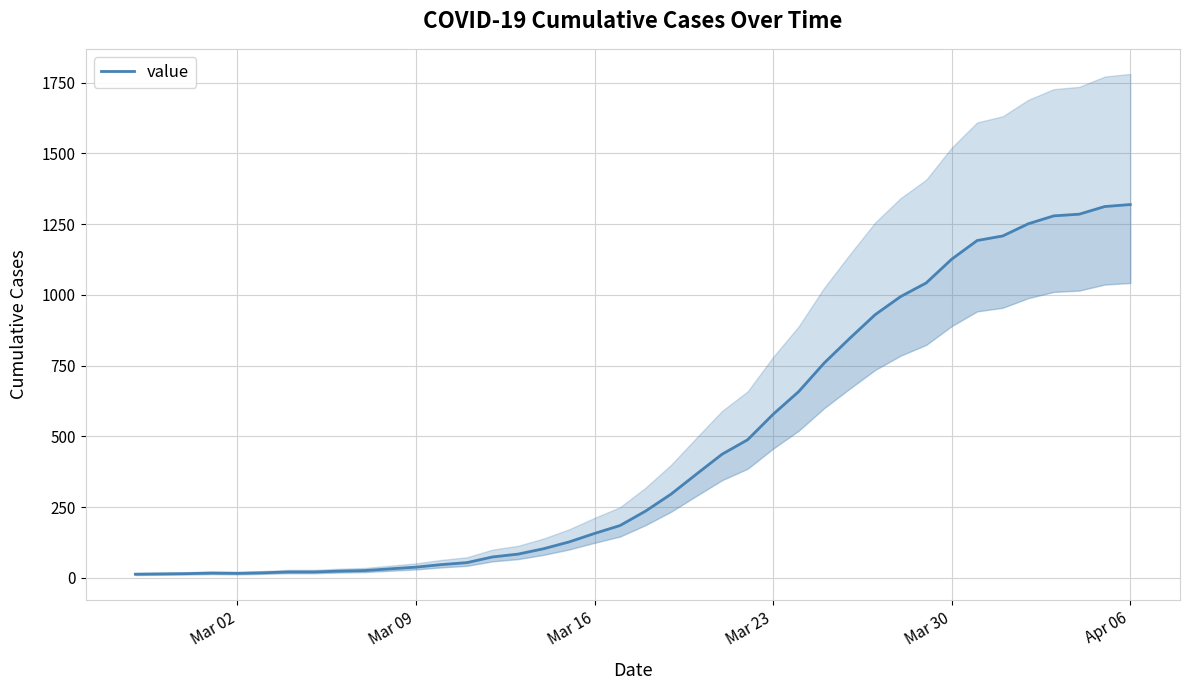

What is the maximum value shown in the chart?

1319